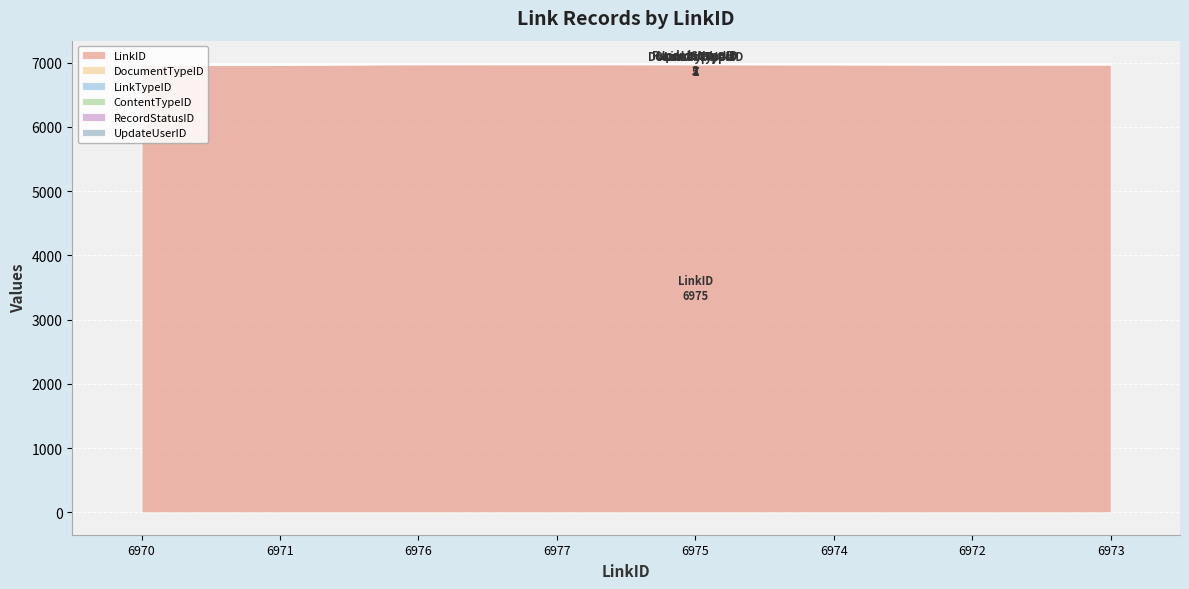

Which series has the largest total across all categories?

LinkID